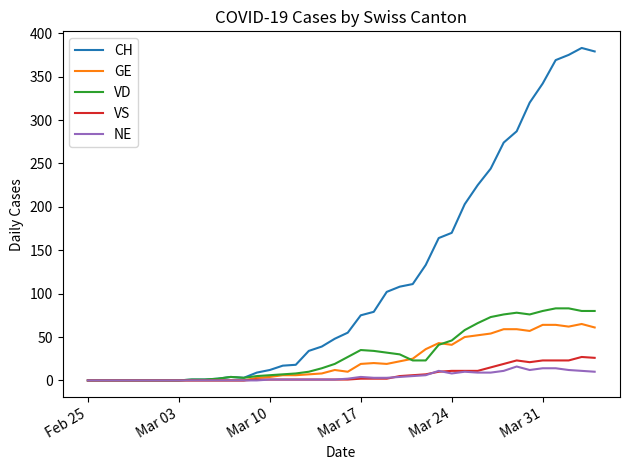

Which series has the largest range (max minus min)?

CH